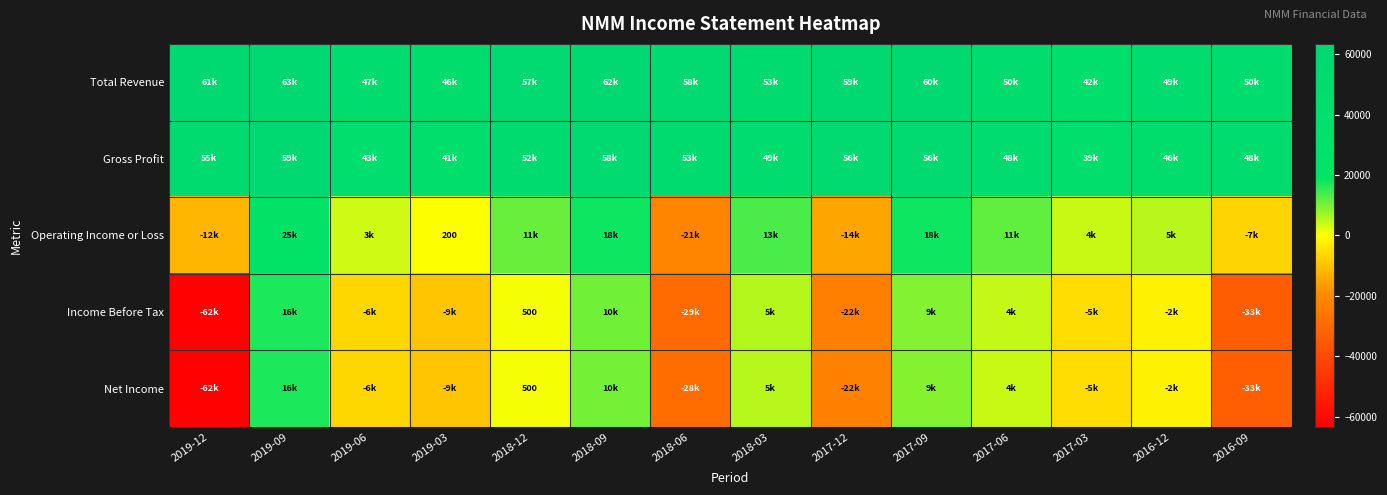

Is it true that Total Revenue equals 32429 at 2017-06?

False